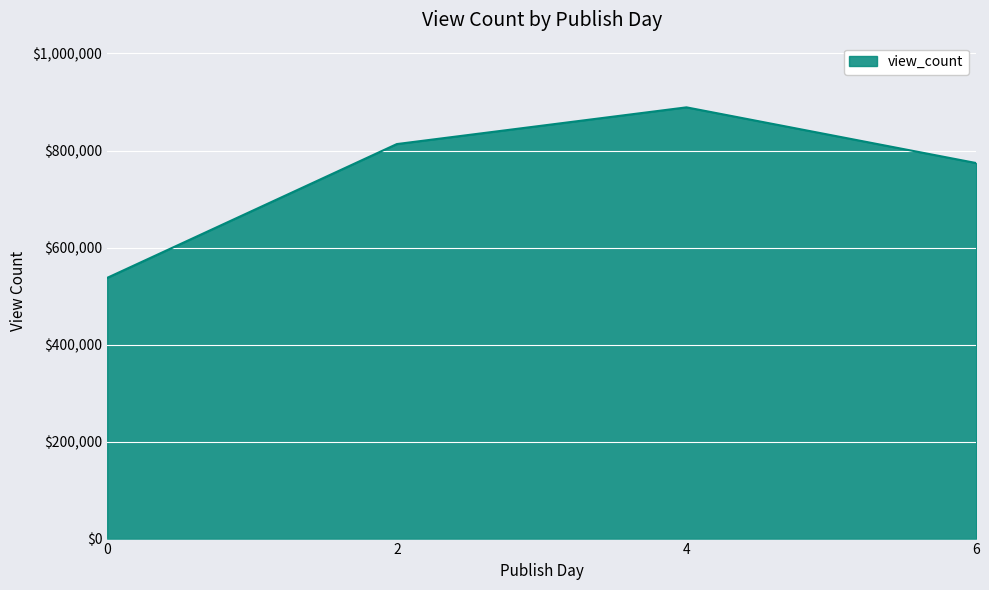

At which category does the data reach its first local peak?

4